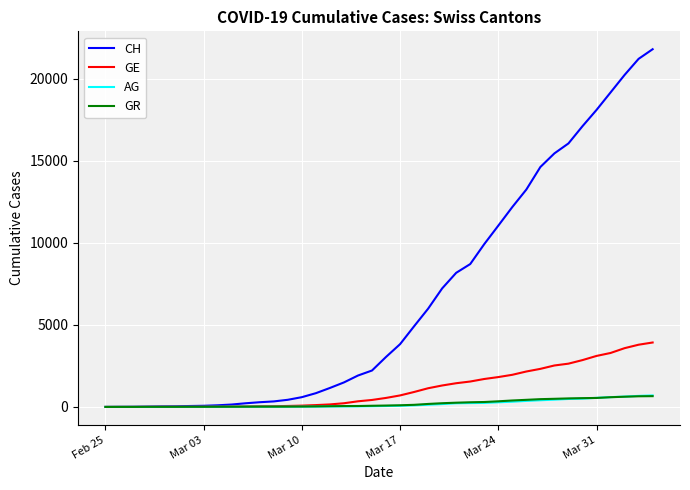

Which series has the largest range (max minus min)?

CH